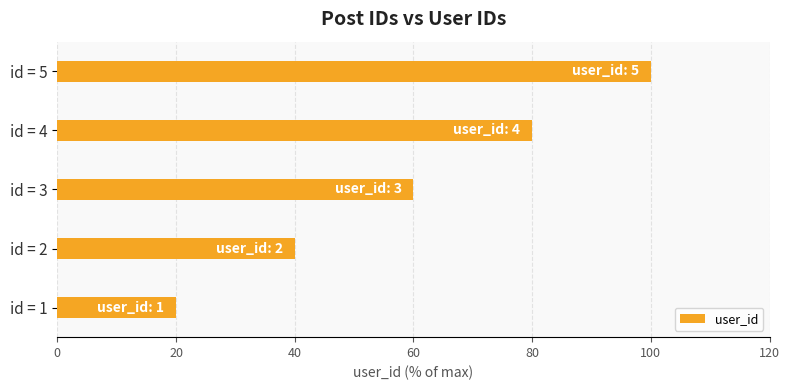

Rank the categories by value from highest to lowest.

id = 5, id = 4, id = 3, id = 2, id = 1